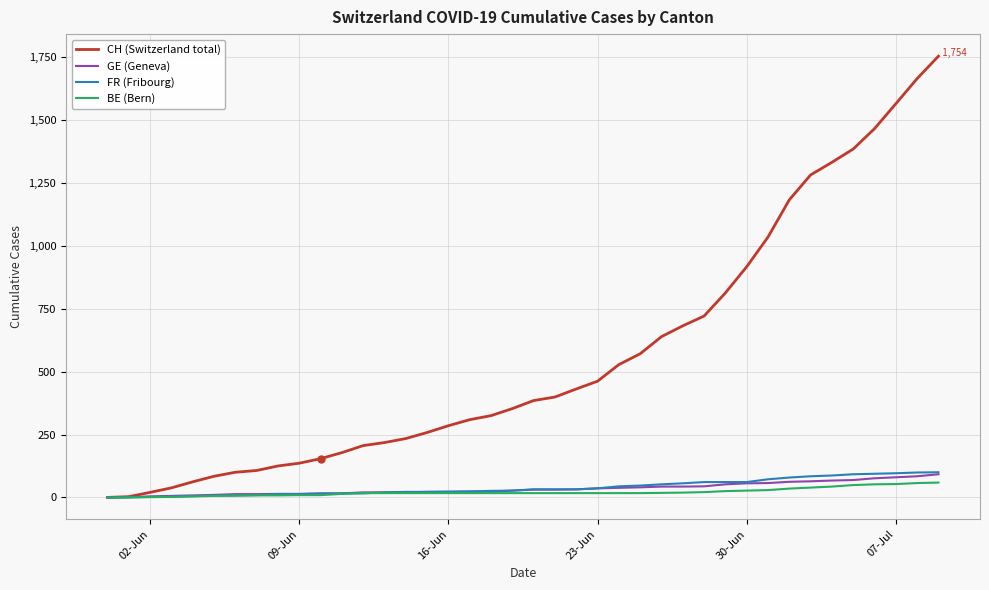

Which series has the largest total across all categories?

CH (Switzerland total)